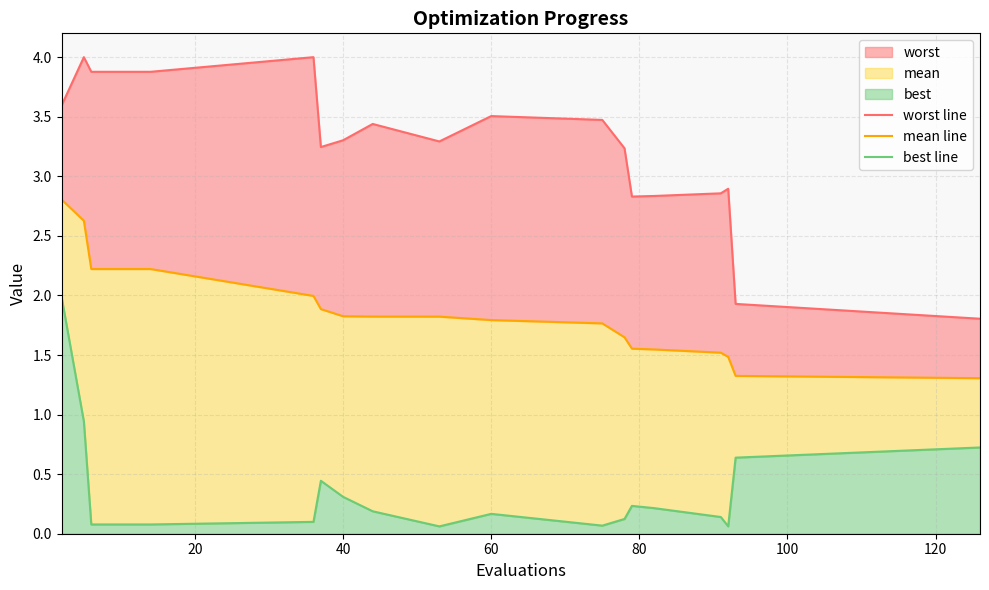

Which series has the widest spread of values?

worst line